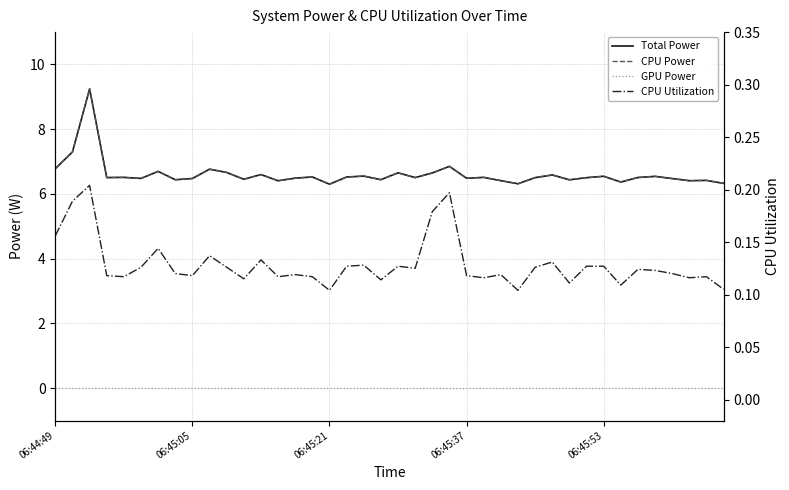

True or false: CPU Utilization and GPU Power intersect in this chart.

False